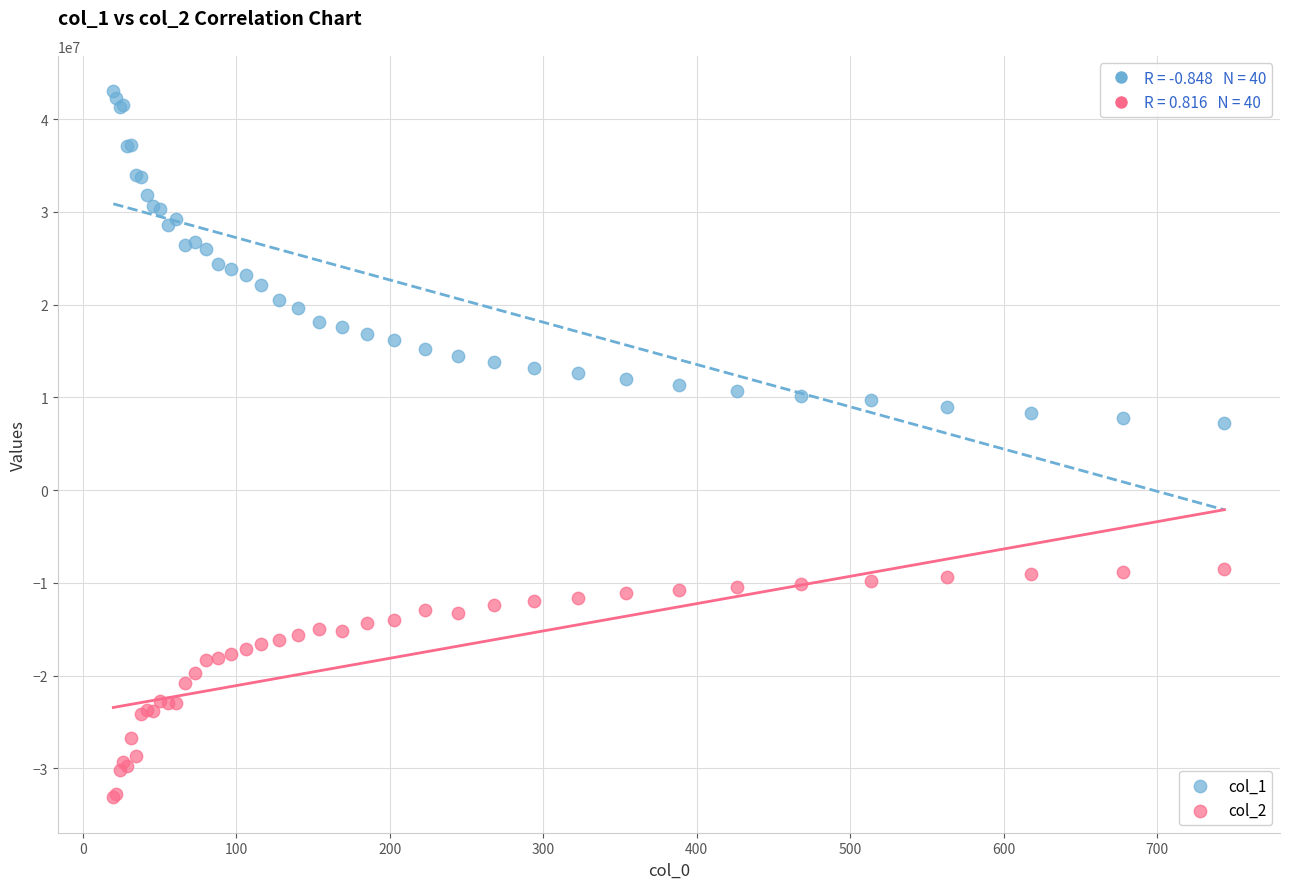

Which series contains the highest Y value?

col_1